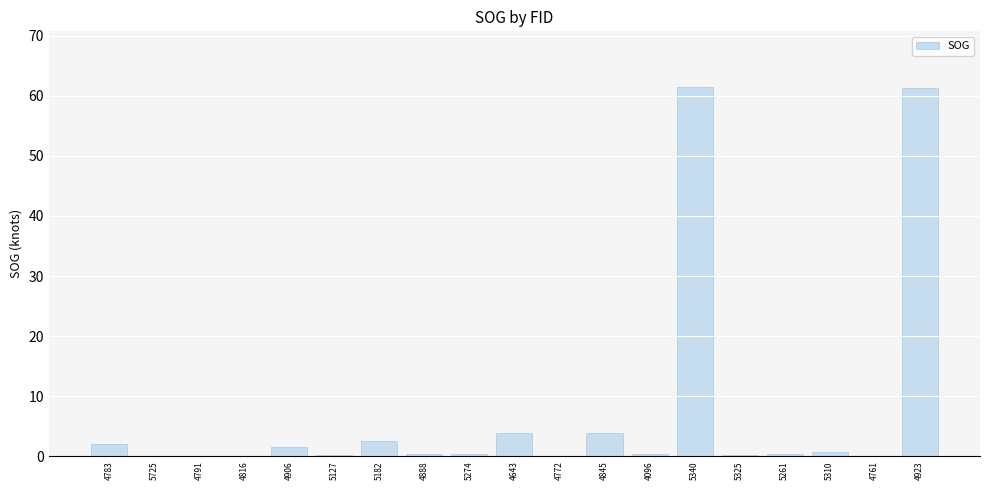

Is it true that the value at 4845 is 3.8?

True